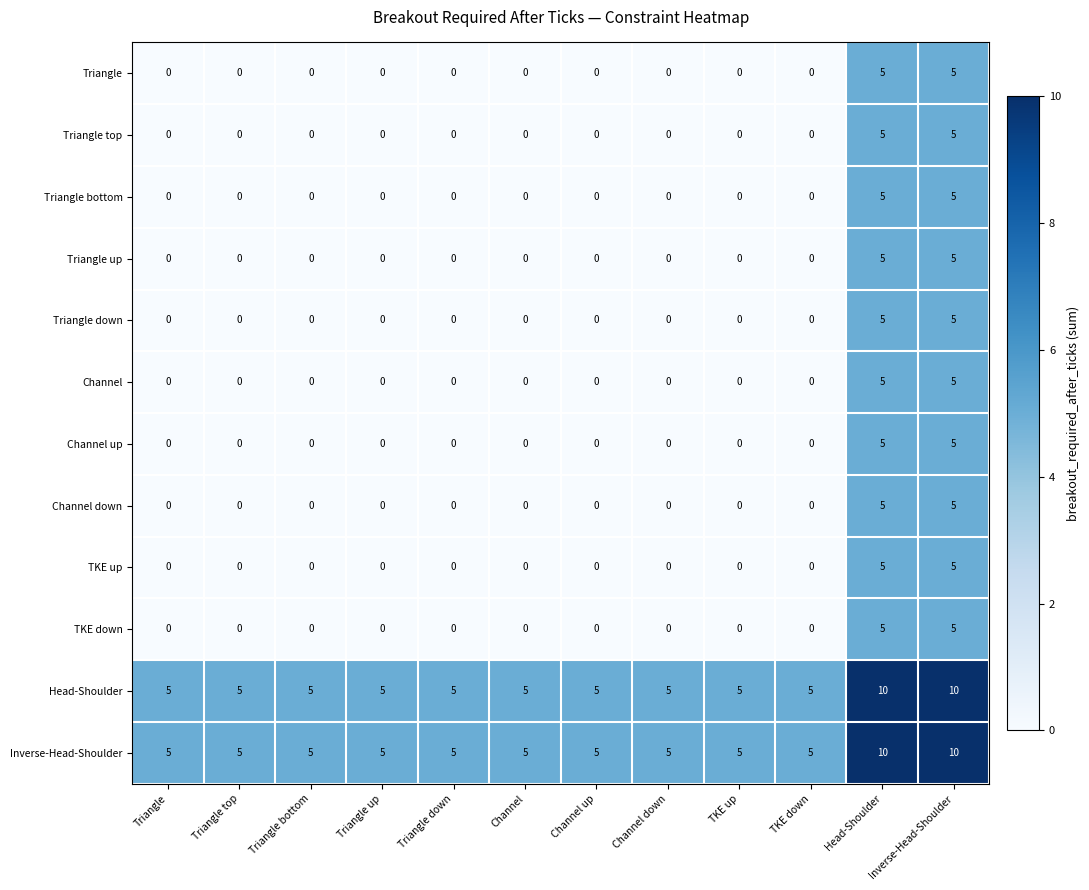

What is the difference between the maximum and minimum values in the Inverse-Head-Shoulder series?

5